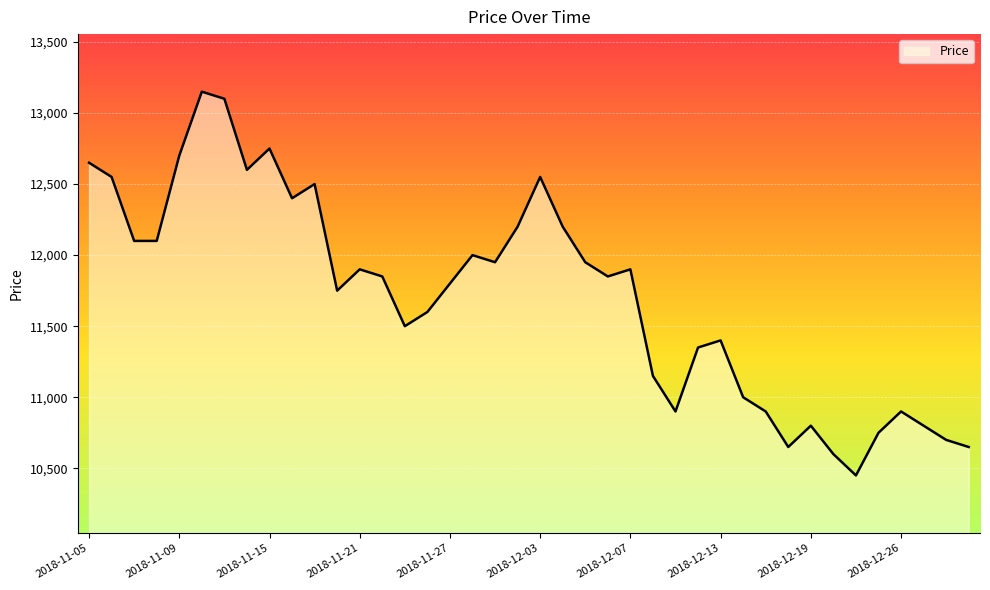

What is the greatest value displayed?

13150